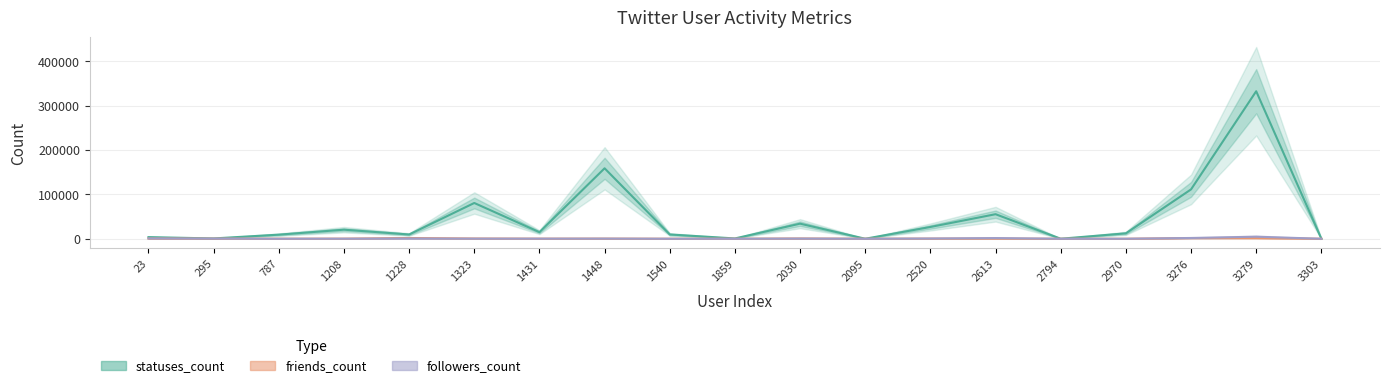

What value does the friends_count series have at 1228, to the nearest 100?

1700